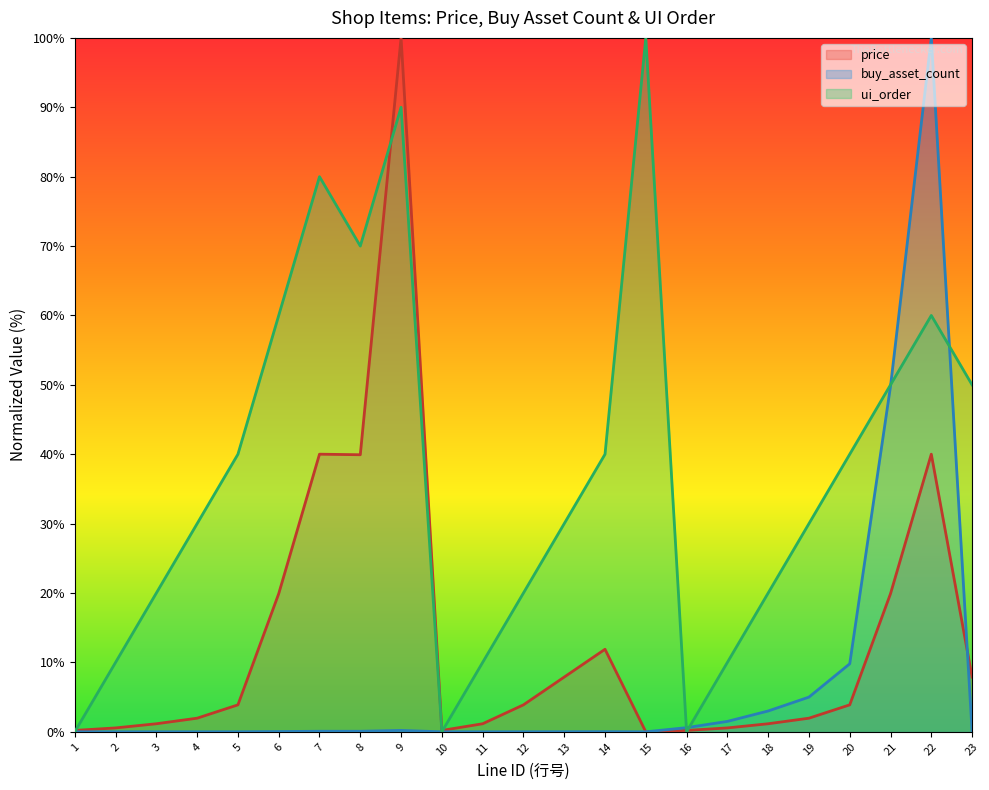

Which category has the lowest value across all series?

15